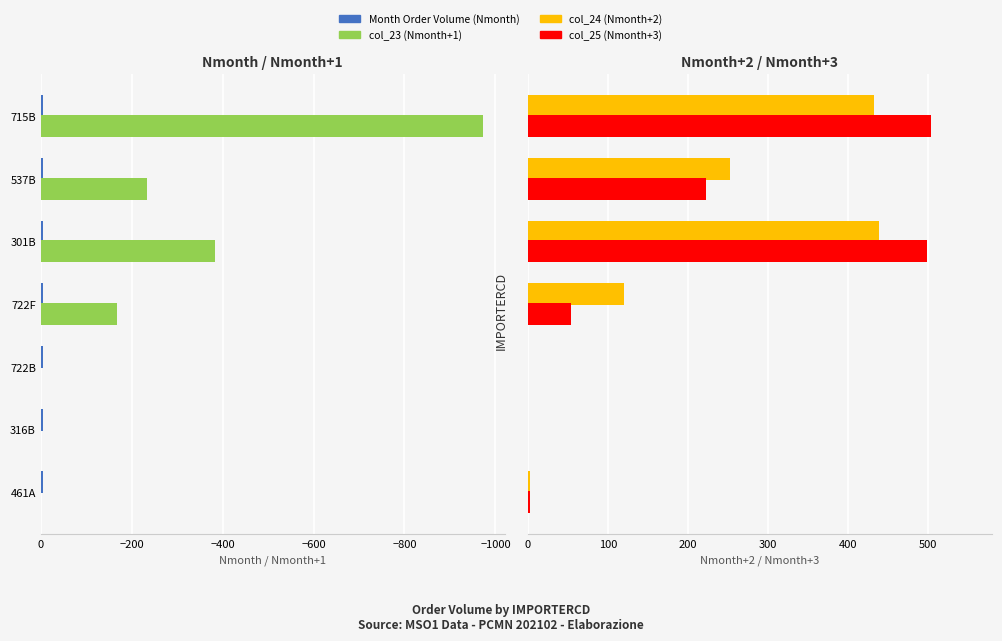

Is it true that col_25 (Nmonth+3) equals 0 at 722B?

True